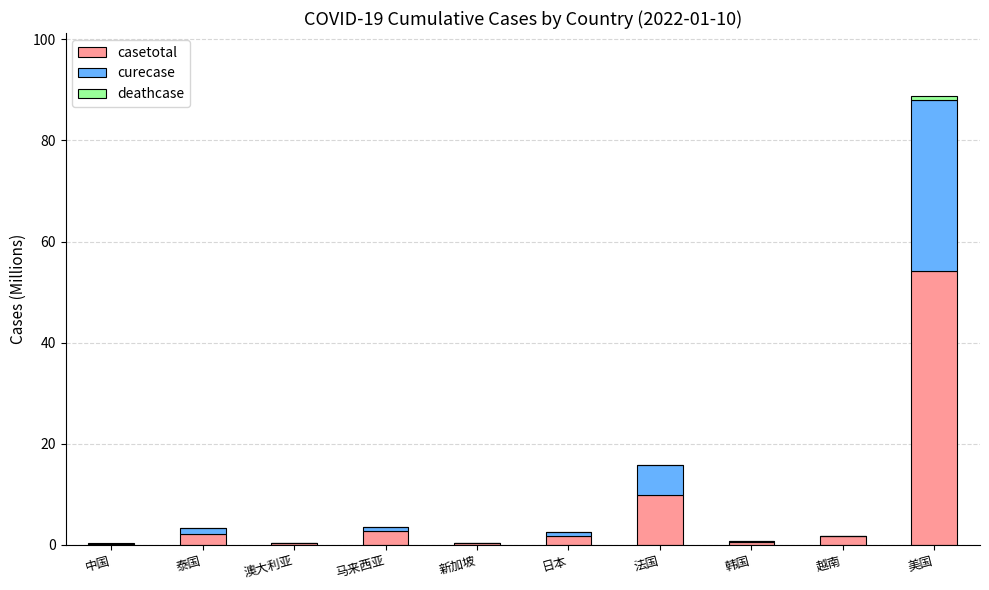

What is the sum of all casetotal values?

74.0